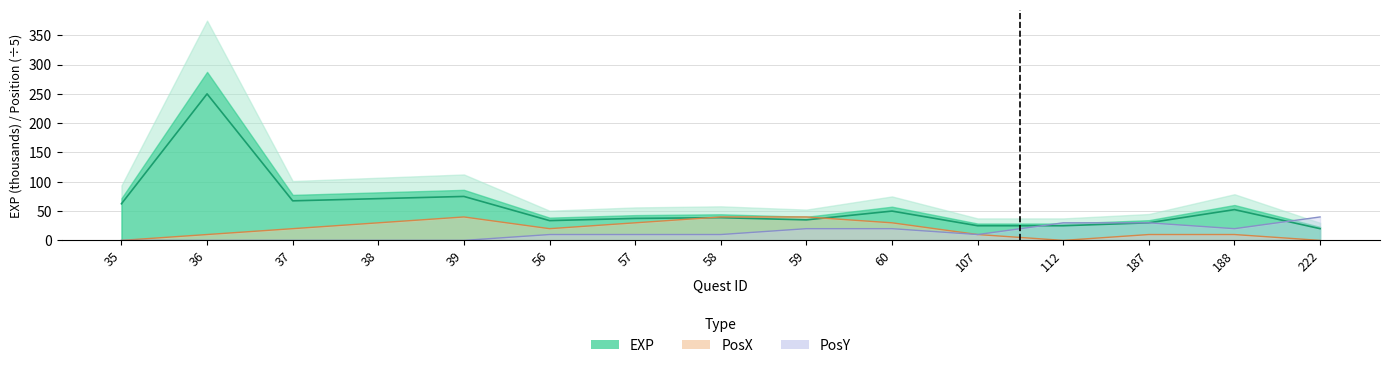

At which category does PosX (scaled) reach its first local peak?

39